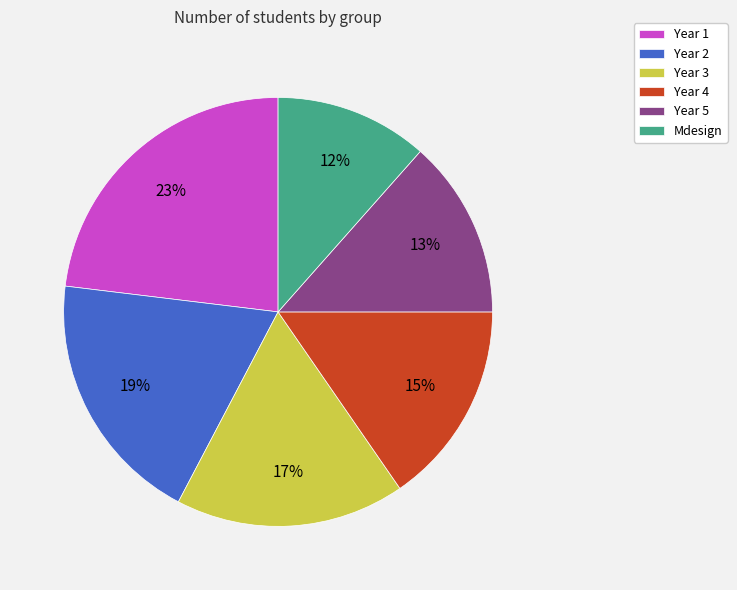

How many segments does this pie chart have?

6